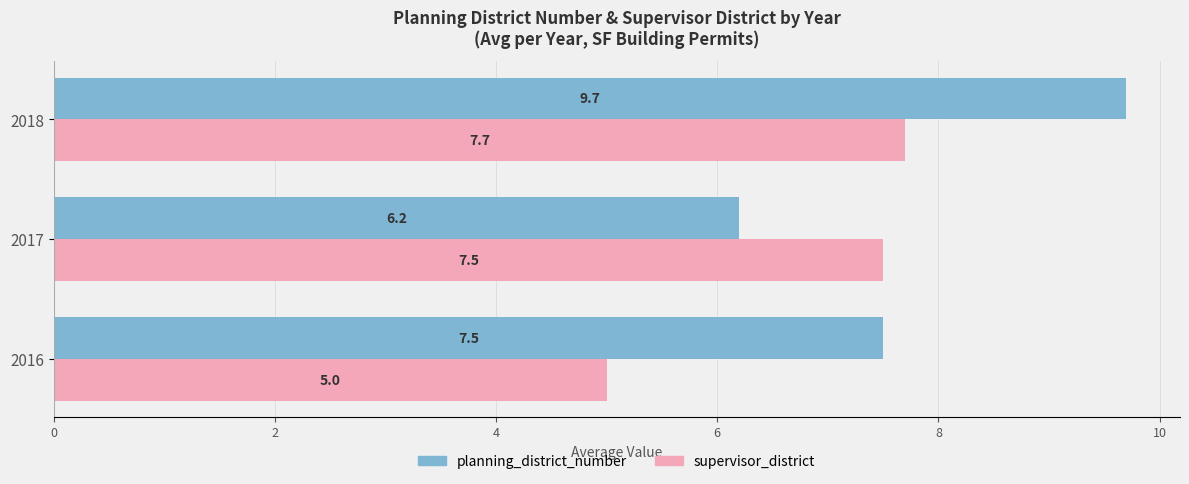

At how many categories does at least one series exceed 8?

1